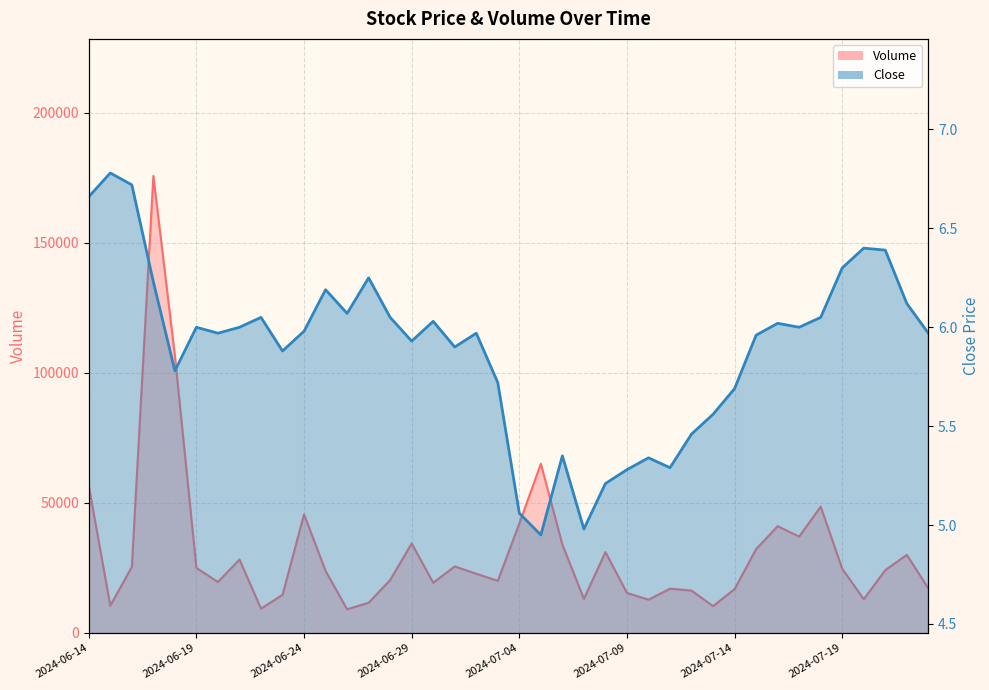

At which category is the sum across all series the highest?

2024-06-17